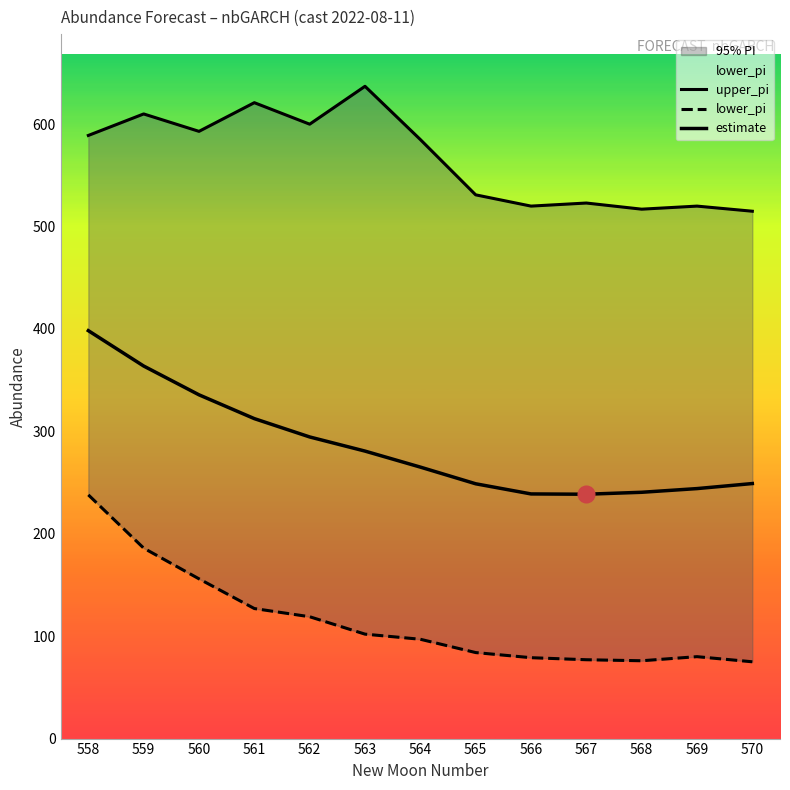

True or false: estimate and lower_pi intersect in this chart.

False